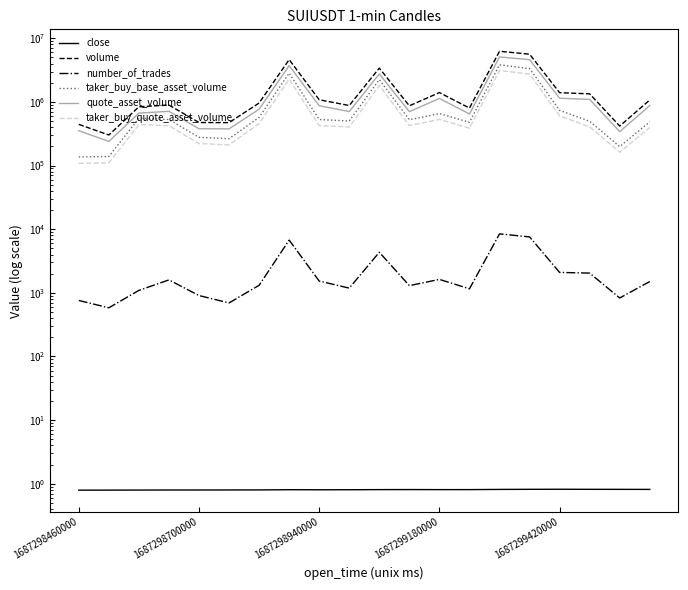

What is the greatest value displayed?

6246869.6